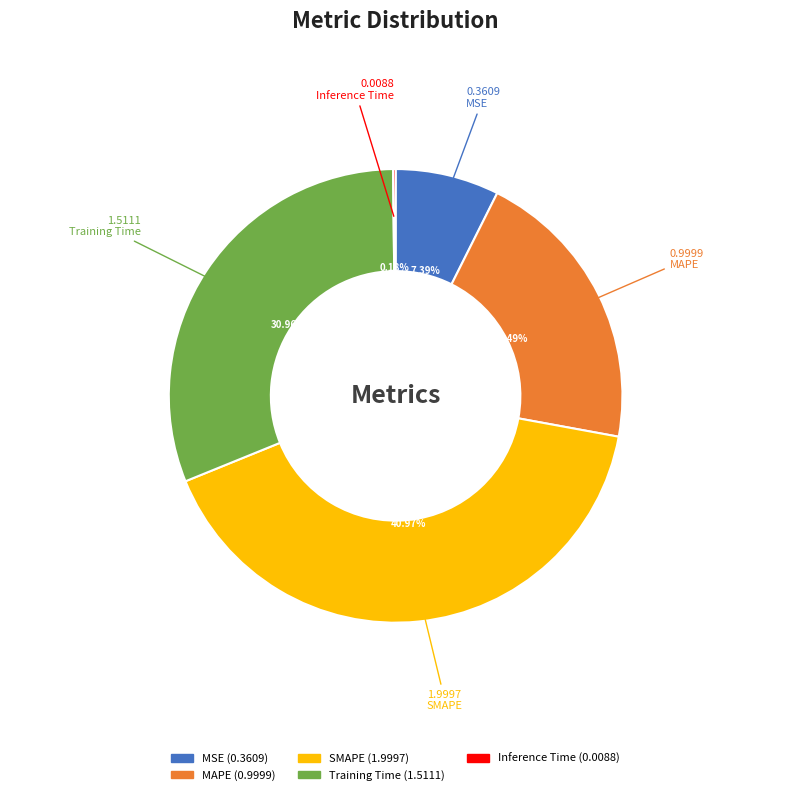

Does MAPE account for over 50% of the chart?

No